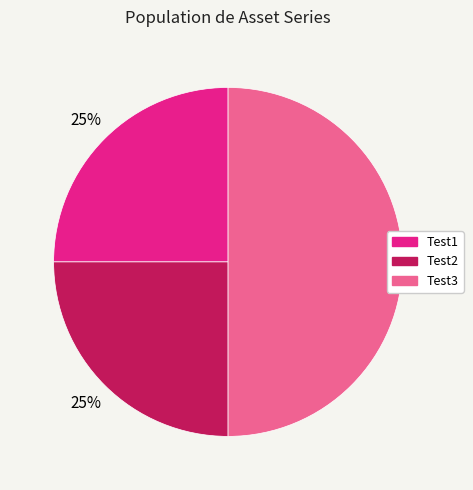

Count the number of slices in the pie.

3